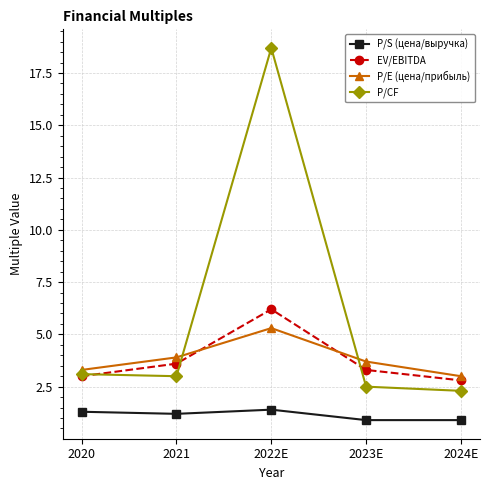

Which category has the highest value in the P/CF series?

2022E